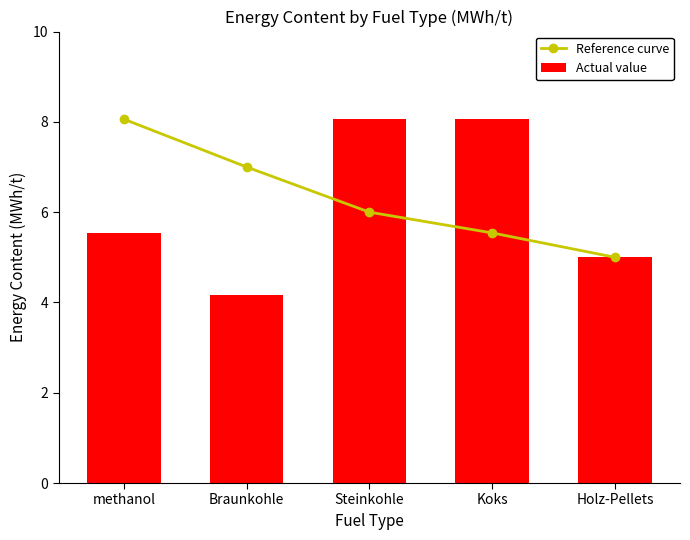

How many distinct data groups are displayed?

2